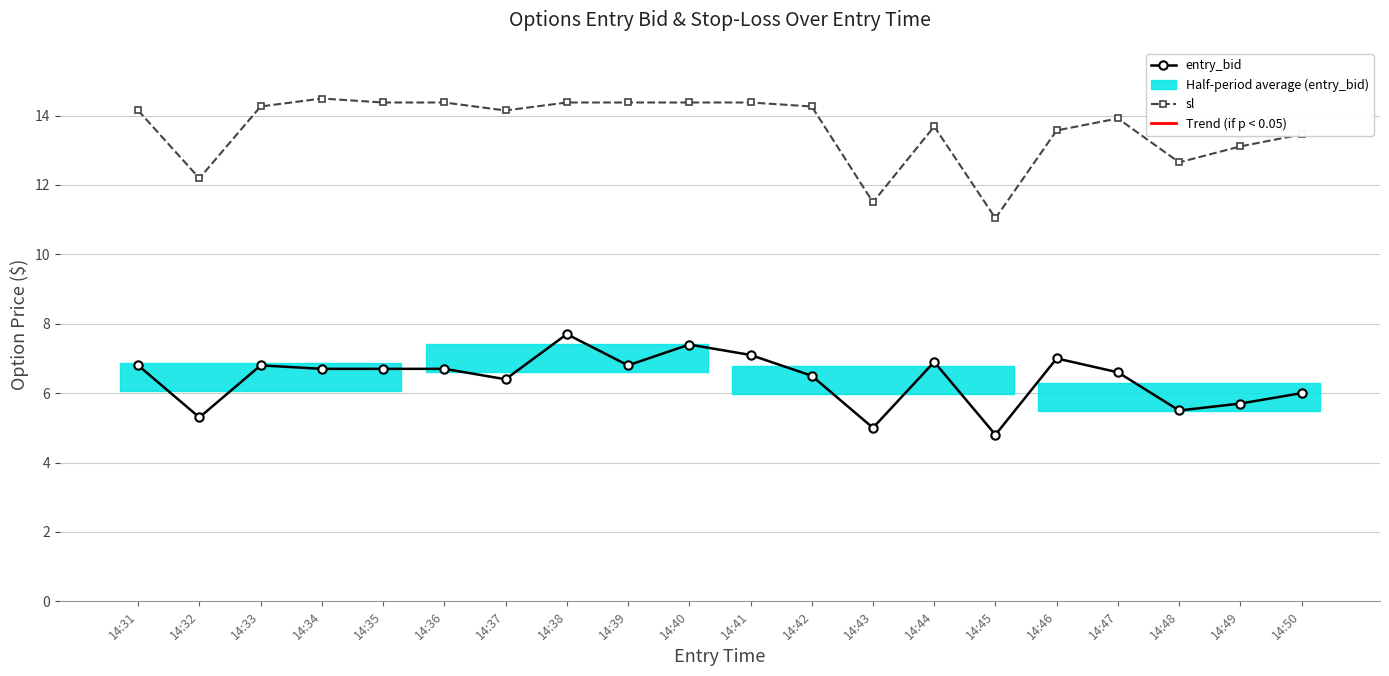

Is the value of sl at 14:46 greater than the value of entry_bid at 14:43?

Yes